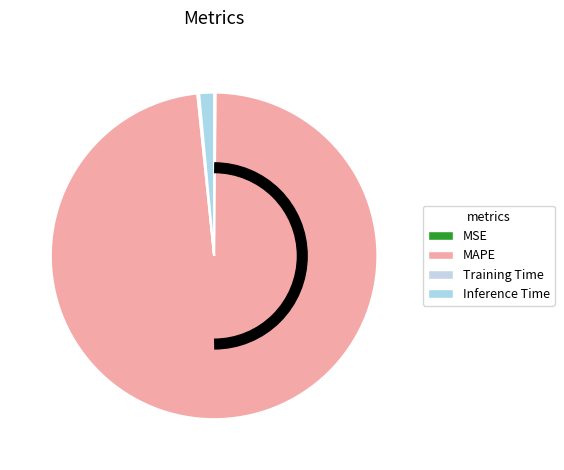

What is the total percentage of Inference Time and Training Time?

1.6%